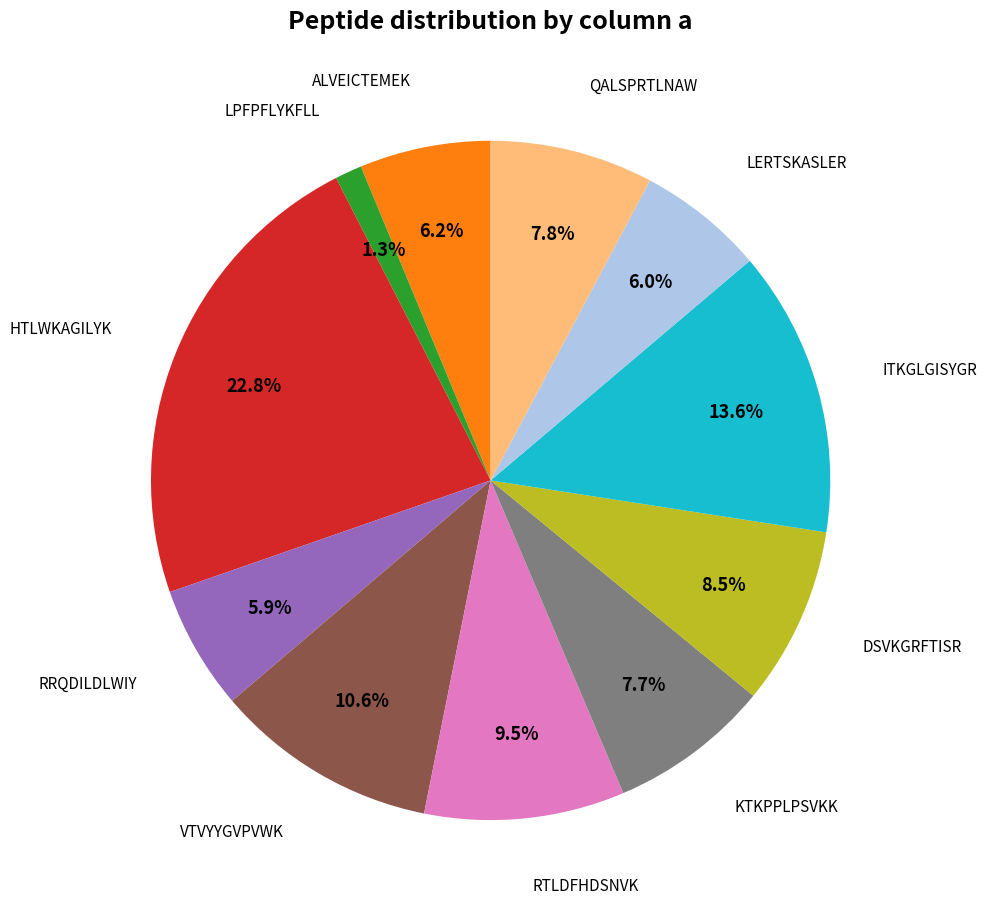

How many segments does this pie chart have?

11